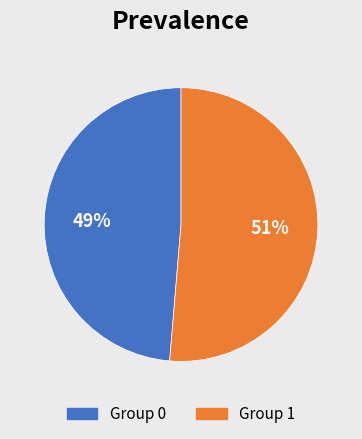

Is it true that Group 0 is 41% of the pie?

False